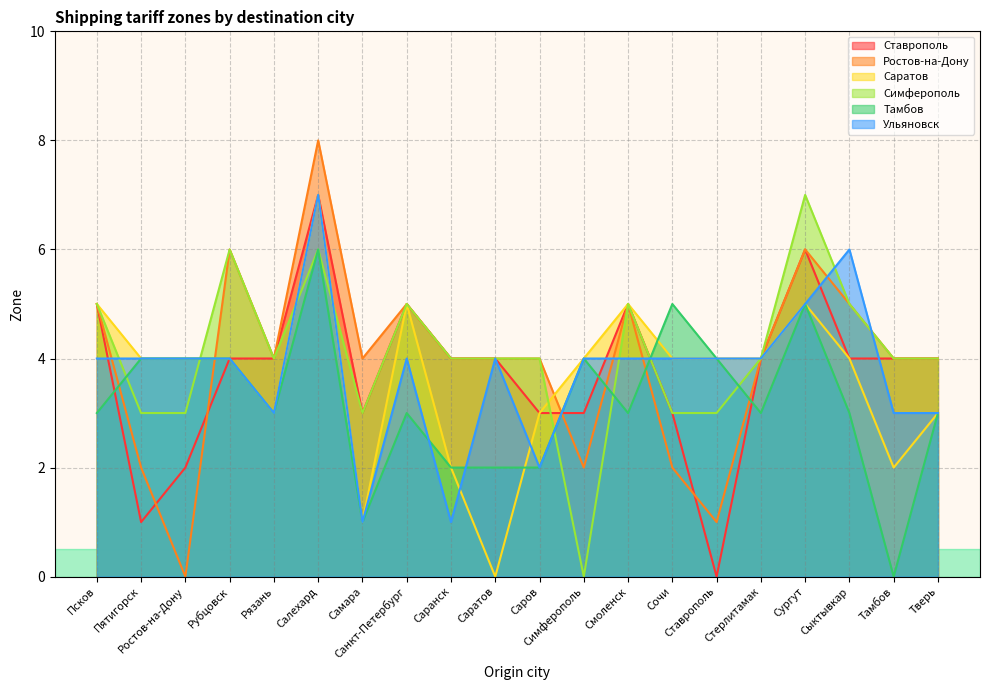

In Тамбов, how many points are lower than both neighbors (excluding endpoints)?

5